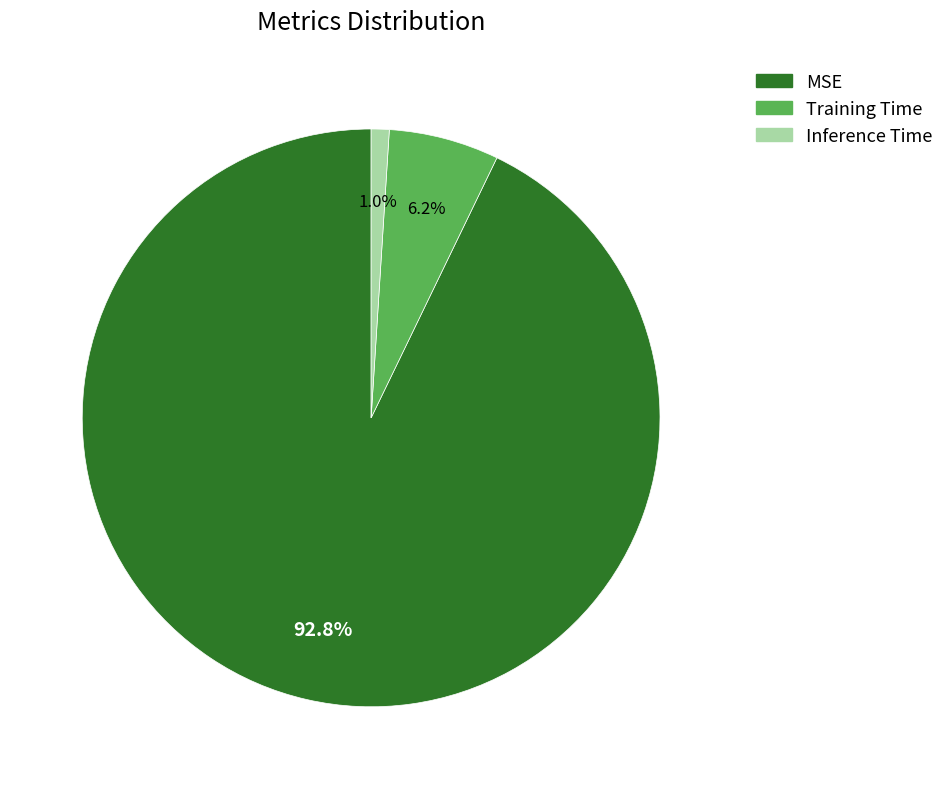

What is the largest slice in the pie chart?

MSE